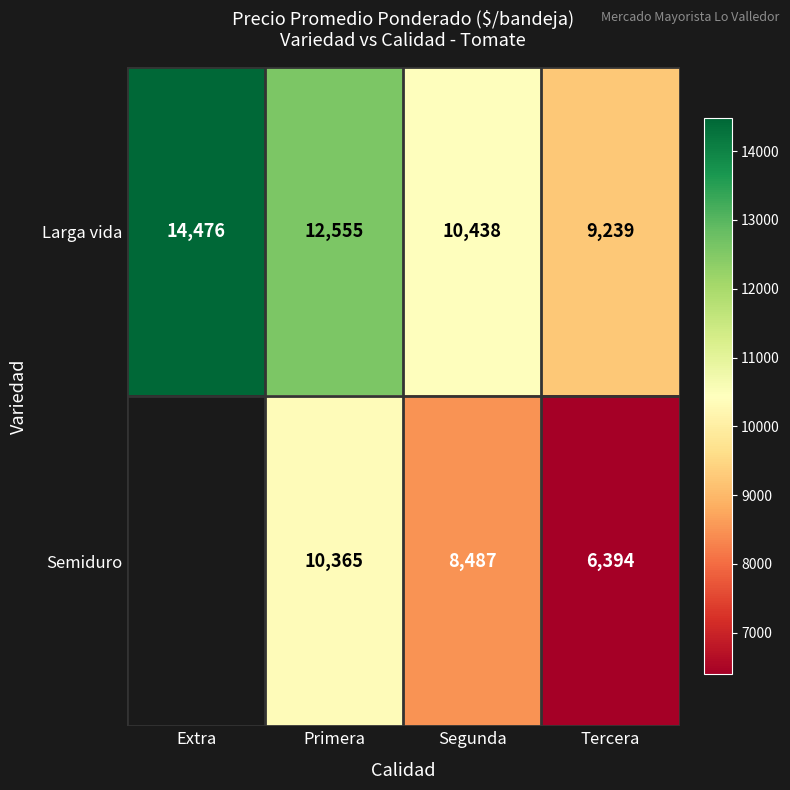

At which label is Larga vida closest to 11857?

Primera